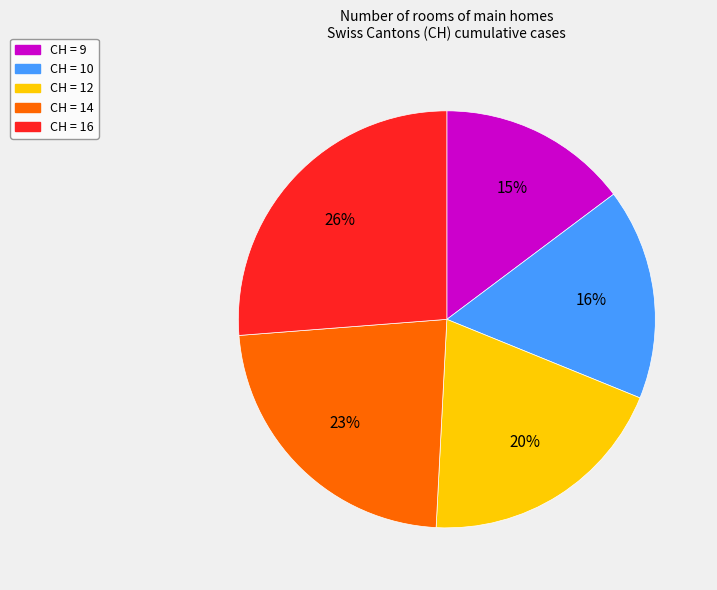

Does any single category account for the majority?

No